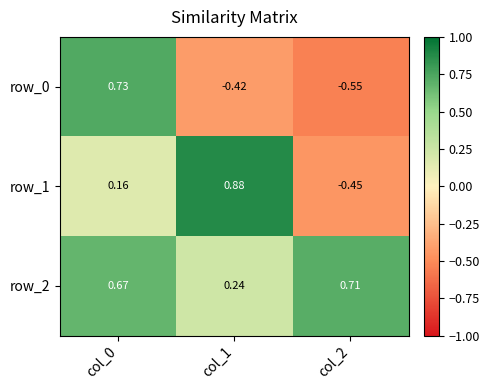

How many data points in row_1 are less than 0?

1